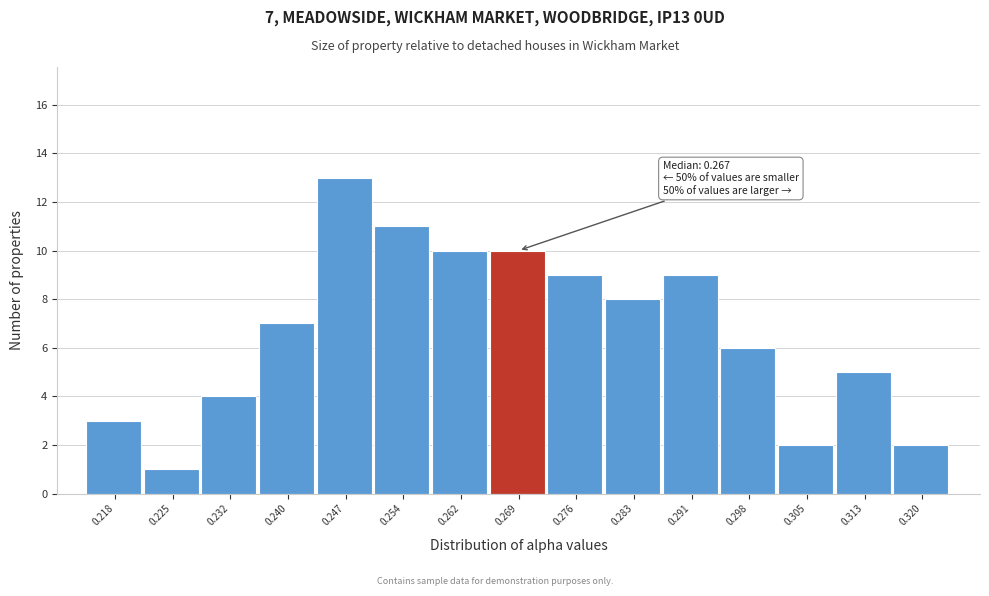

Which range on the x-axis has the tallest bar?

0.243 to 0.251